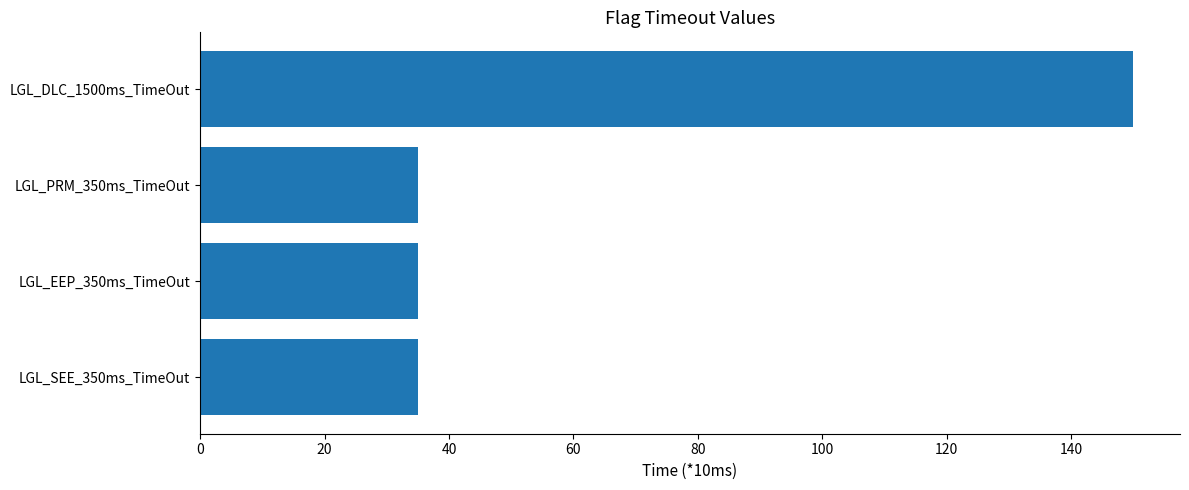

Is it true that the value at LGL_SEE_350ms_TimeOut is 55?

False